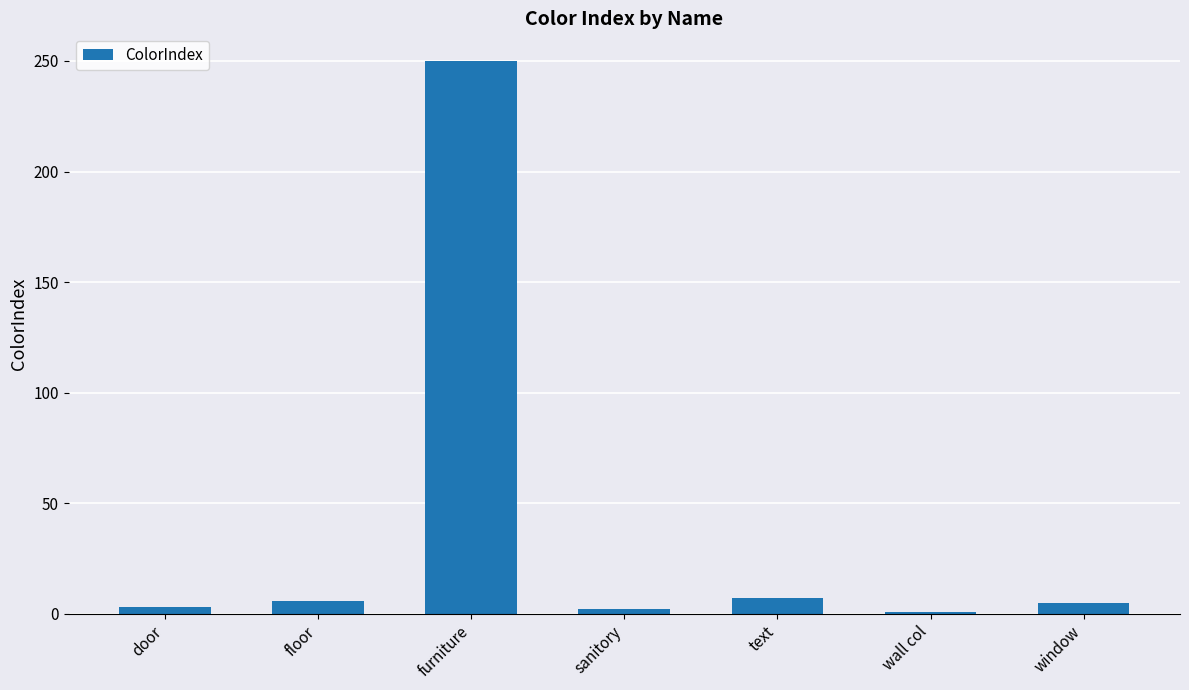

How many distinct data groups are displayed?

1